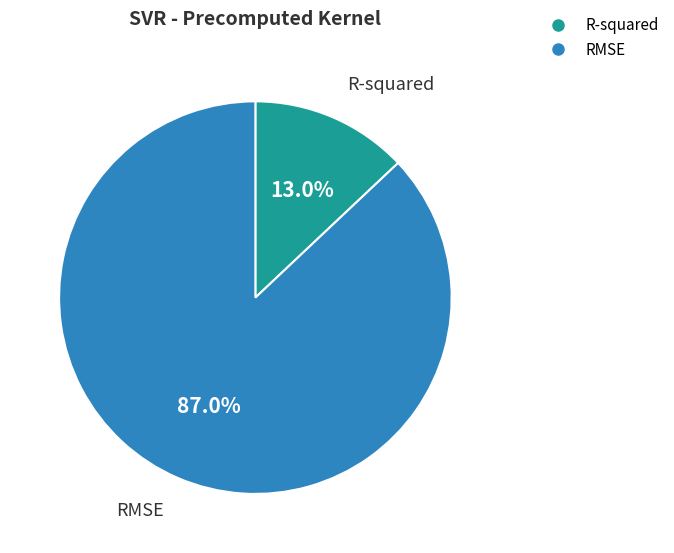

What percentage is the R-squared slice, to the nearest percent?

13%